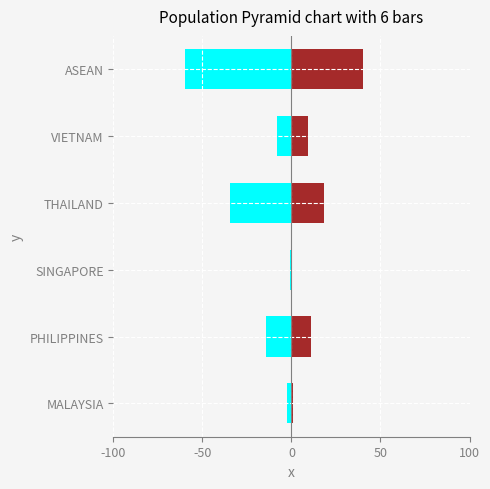

Is it true that the value at PHILIPPINES is -8.2?

False